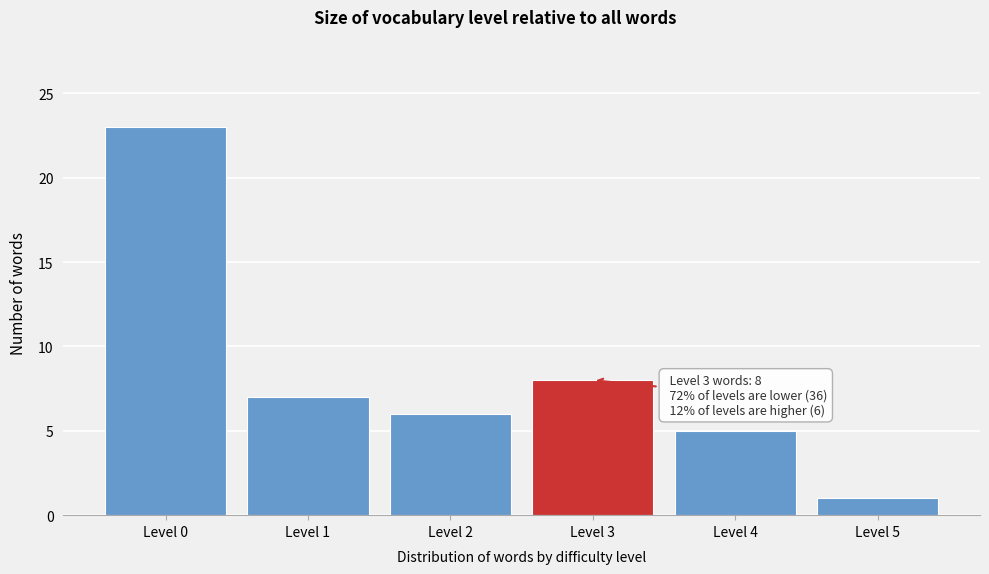

Reading right to left, what are all the values shown in this chart?

1	5	8	6	7	23